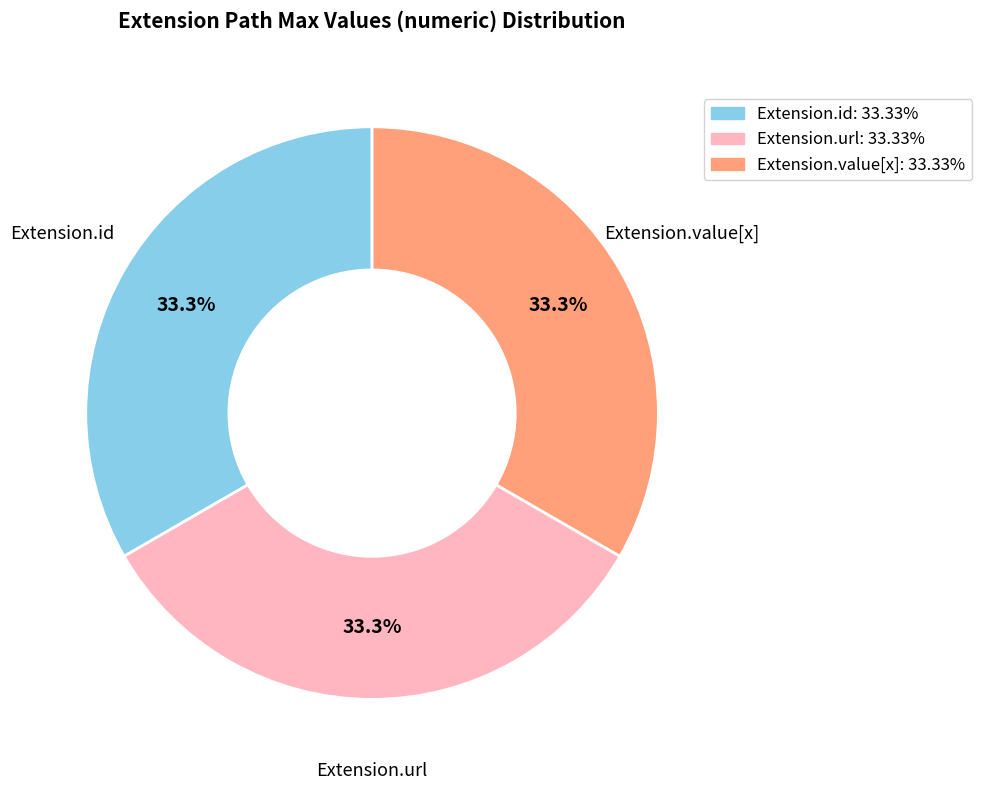

How many slices are in this pie chart?

3